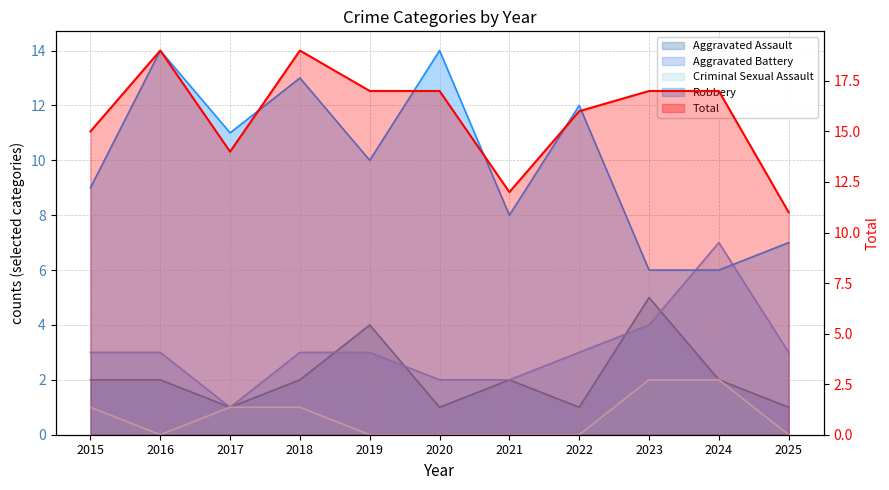

Reading left to right, extract all data points from this chart.

Aggravated Assault: 2015=2	2016=2	2017=1	2018=2	2019=4	2020=1	2021=2	2022=1	2023=5	2024=2	2025=1
Aggravated Battery: 2015=3	2016=3	2017=1	2018=3	2019=3	2020=2	2021=2	2022=3	2023=4	2024=7	2025=3
Criminal Sexual Assault: 2015=1	2016=0	2017=1	2018=1	2019=0	2020=0	2021=0	2022=0	2023=2	2024=2	2025=0
Robbery: 2015=9	2016=14	2017=11	2018=13	2019=10	2020=14	2021=8	2022=12	2023=6	2024=6	2025=7
Total: 2015=15	2016=19	2017=14	2018=19	2019=17	2020=17	2021=12	2022=16	2023=17	2024=17	2025=11